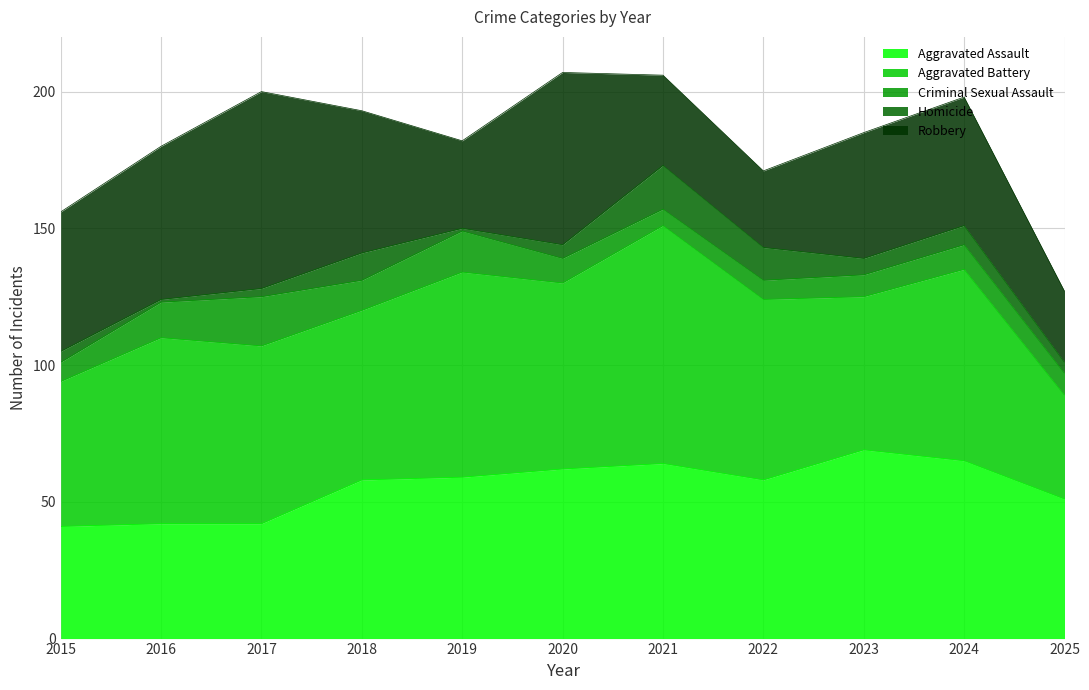

Which category has the highest value in the Criminal Sexual Assault series?

2017